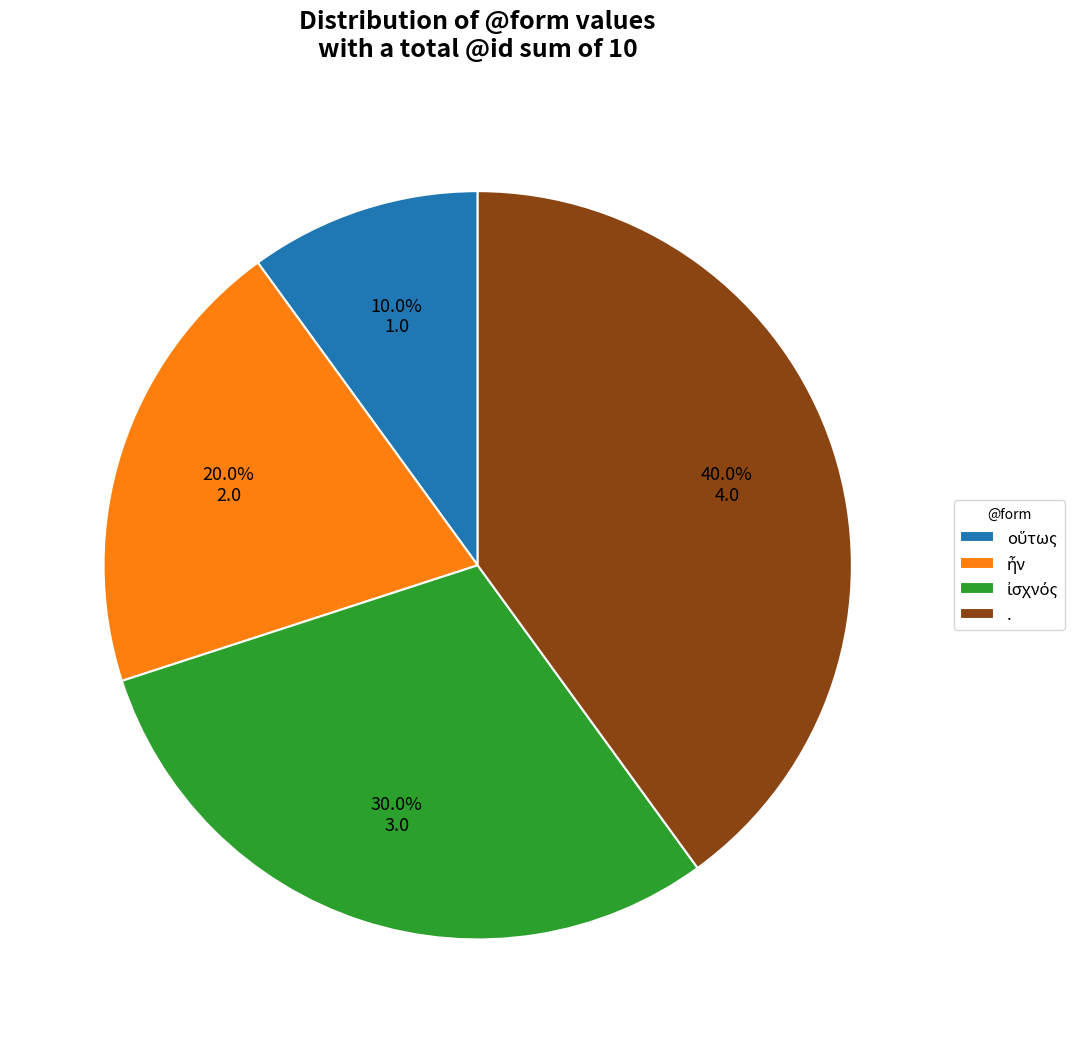

Is there any slice that represents more than half of the pie?

No